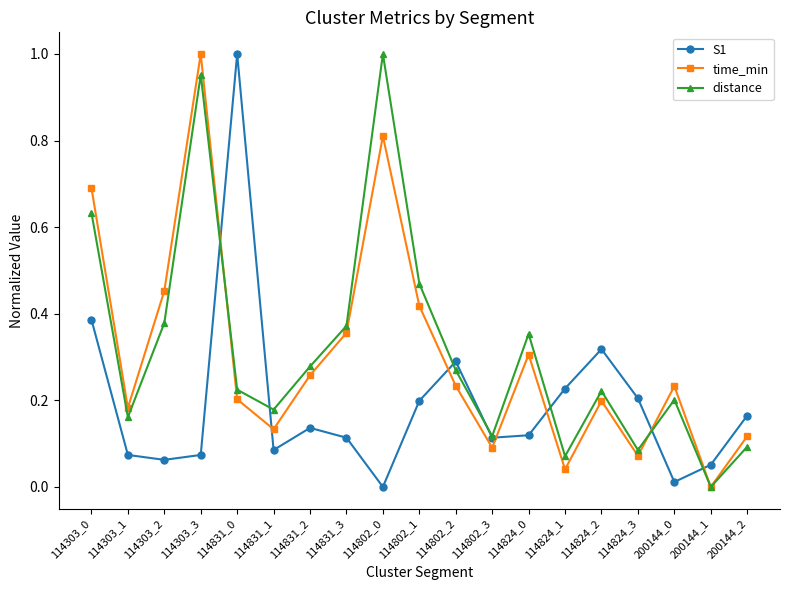

At which category does distance reach its first local peak?

114303_3